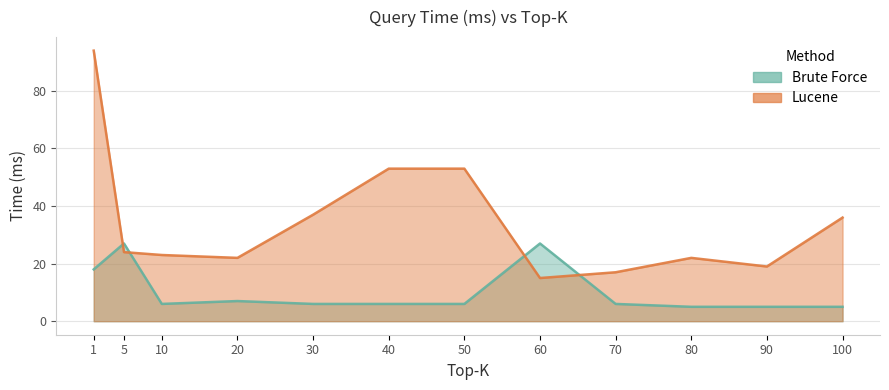

Reading left to right, extract all data points from this chart.

Brute Force: 1=18	5=27	10=6	20=7	30=6	40=6	50=6	60=27	70=6	80=5	90=5	100=5
Lucene: 1=94	5=24	10=23	20=22	30=37	40=53	50=53	60=15	70=17	80=22	90=19	100=36